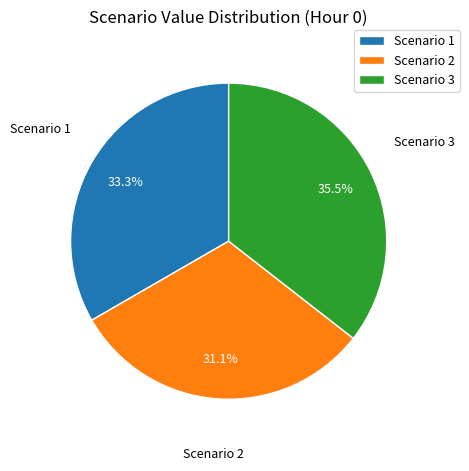

Is it true that Scenario 3 is 43% of the pie?

False